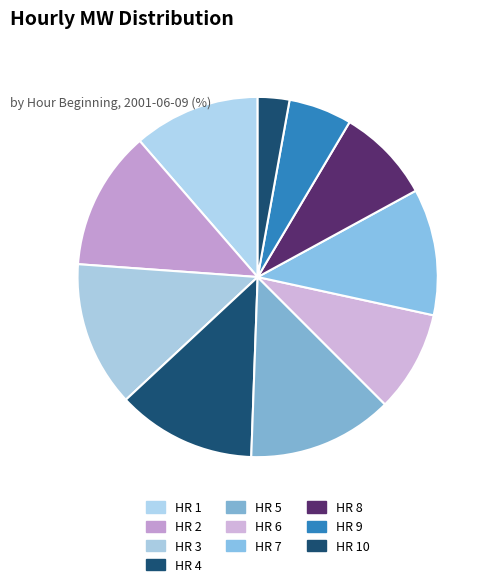

How many slices are in this pie chart?

10